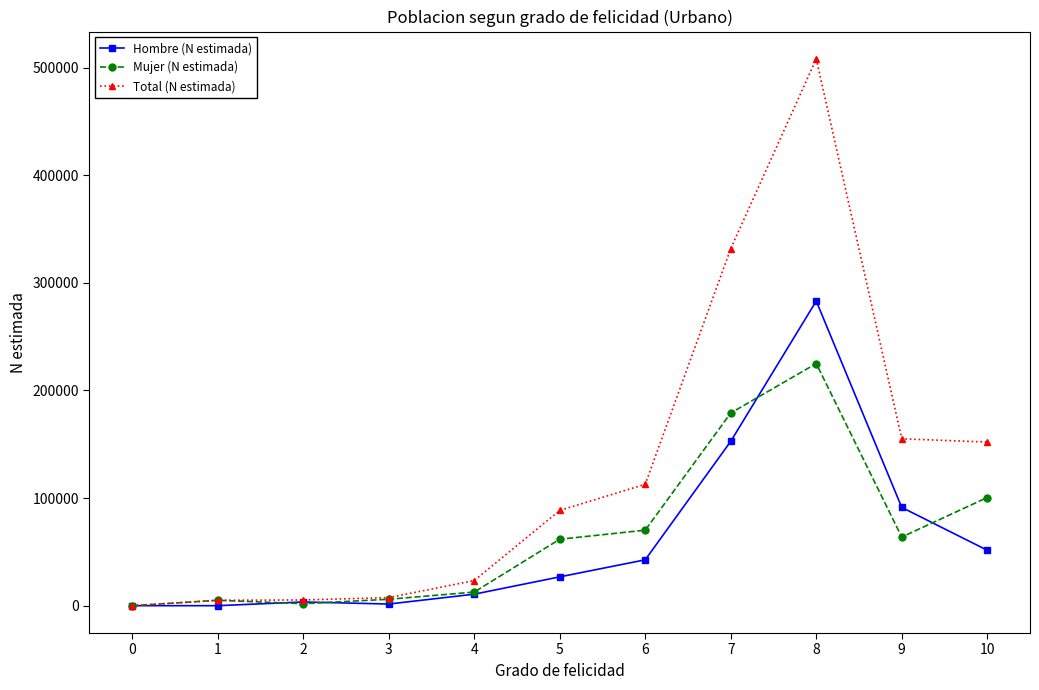

Which series has the largest total across all categories?

Total (N estimada)